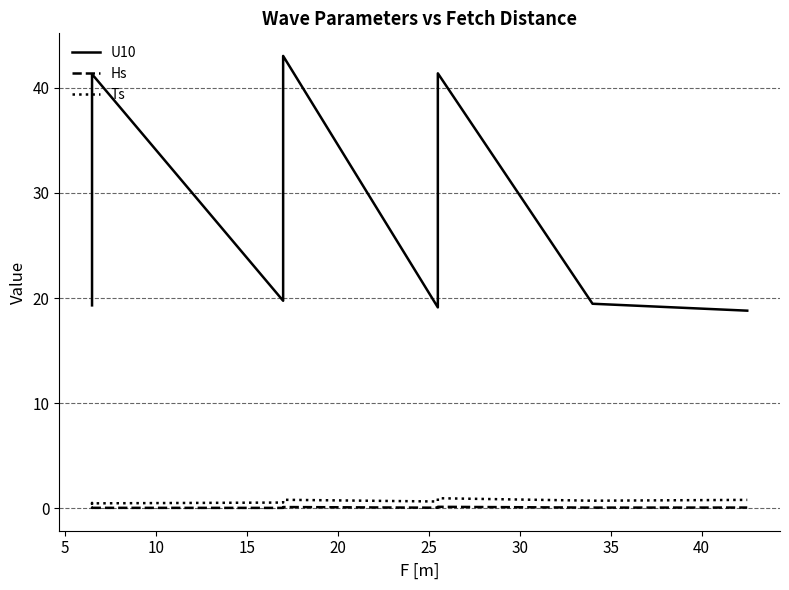

True or false: Hs and Ts cross at least once.

False